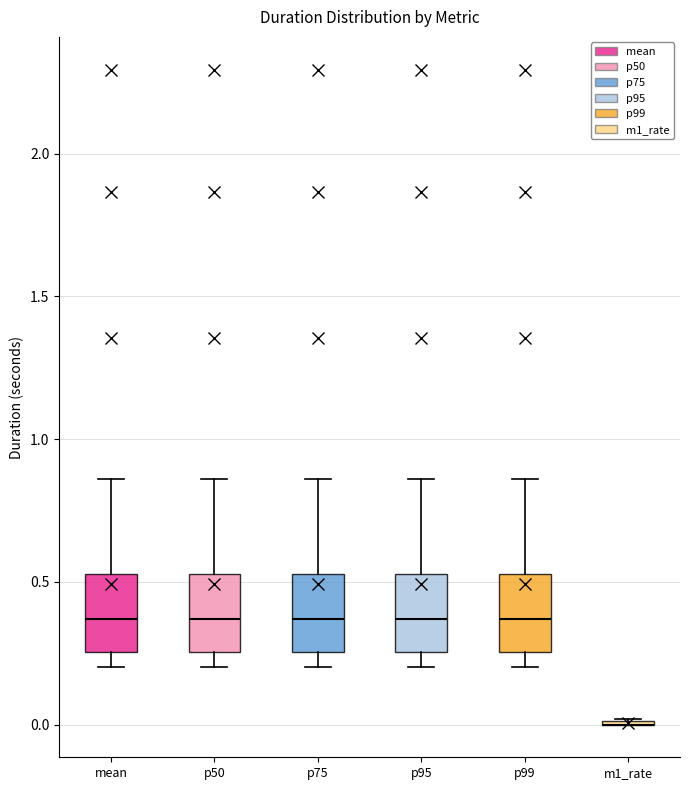

Reading left to right, read every box against the y-axis: the position of its median line, the range the box covers, and the ends of its whiskers. The values are not printed on the chart, so give them approximately, as read against the axis.

mean: median 0.35, box 0.25 to 0.55, whiskers 0.20 to 0.85
p50: median 0.35, box 0.25 to 0.55, whiskers 0.20 to 0.85
p75: median 0.35, box 0.25 to 0.55, whiskers 0.20 to 0.85
p95: median 0.35, box 0.25 to 0.55, whiskers 0.20 to 0.85
p99: median 0.35, box 0.25 to 0.55, whiskers 0.20 to 0.85
m1_rate: box collapsed to a line at 0.00, whiskers 0.00 to 0.00